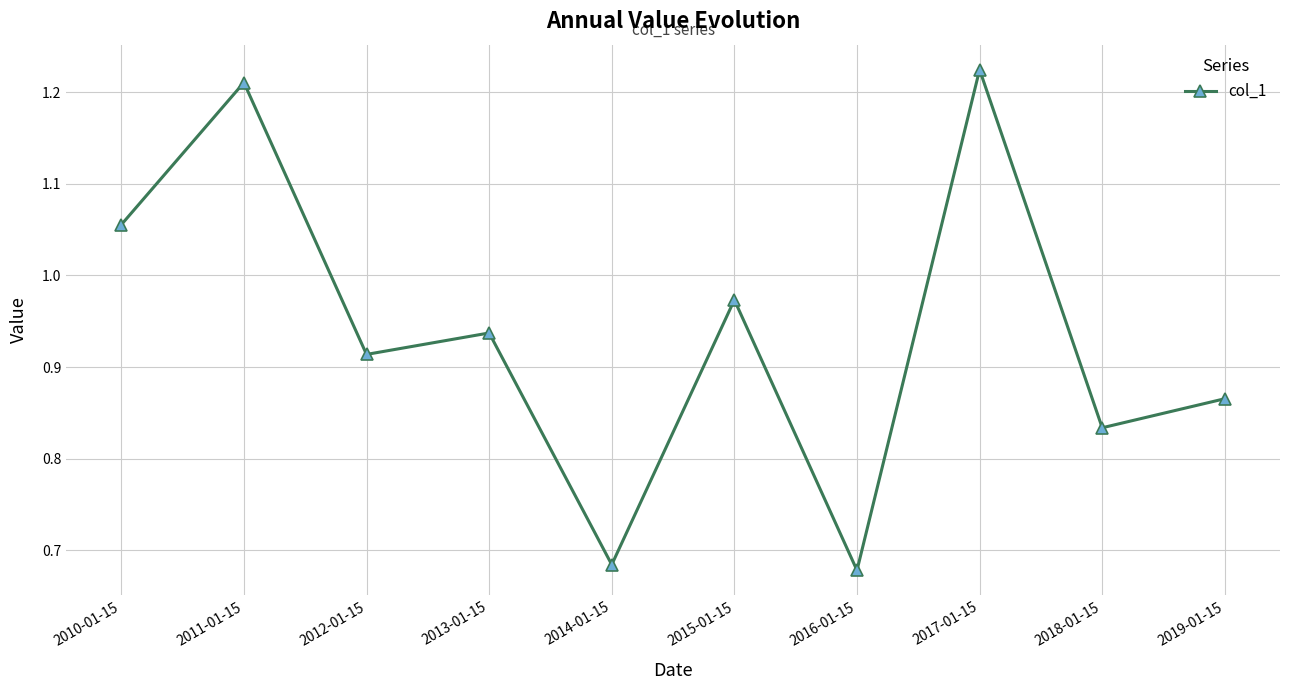

What is the label of the 4th point from the right?

2016-01-15